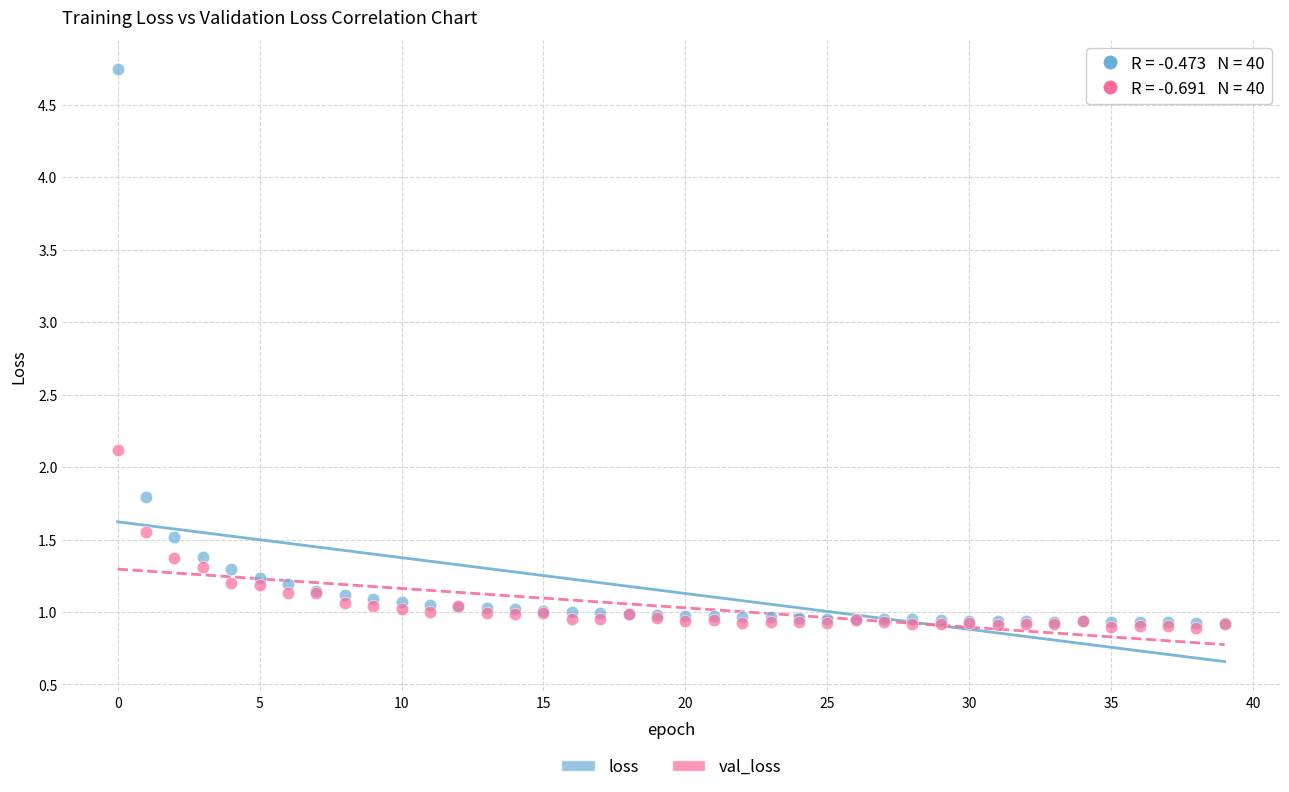

In the loss series, what Y value is closest to 2?

1.8